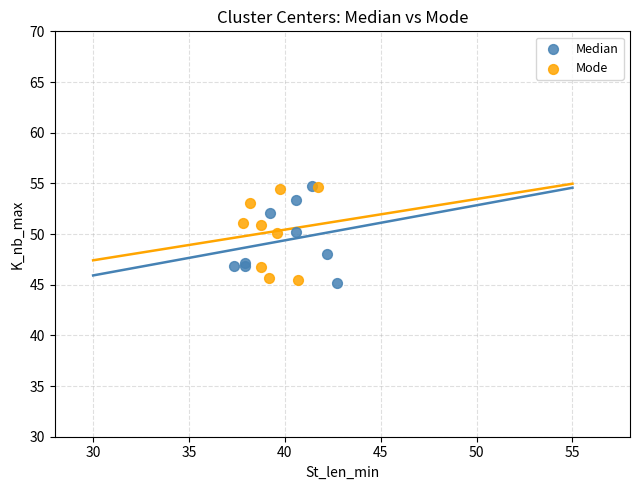

What are all the series names shown in the legend?

Median, Mode